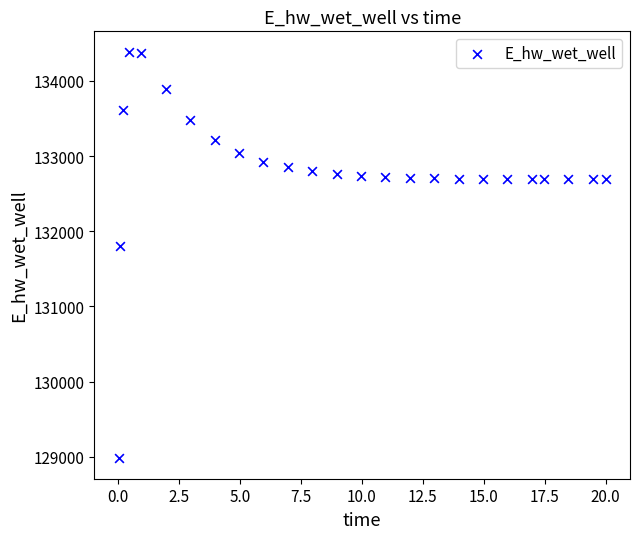

What is the range of X values (max minus min)?

20.0